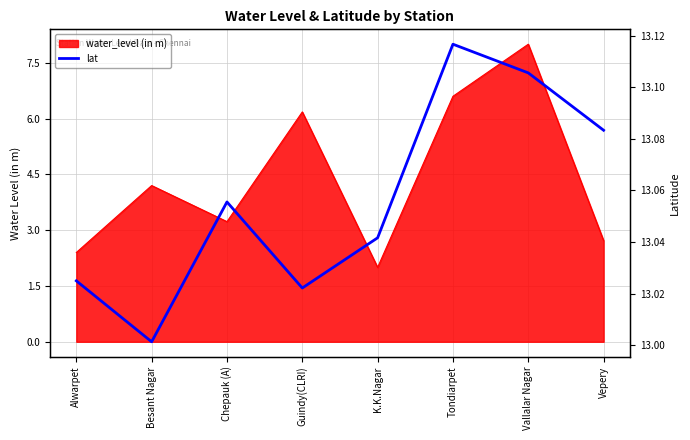

List the labels in order of value, largest first.

Tondiarpet, Vallalar Nagar, Vepery, Chepauk (A), K.K.Nagar, Alwarpet, Guindy(CLRI), Besant Nagar